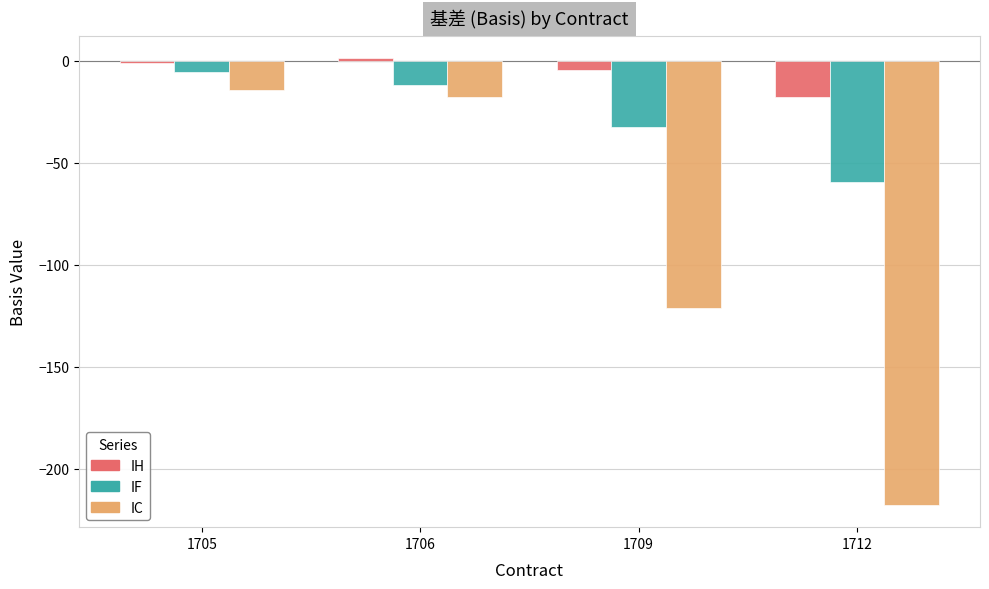

List the labels in order of IF value, smallest first.

1712, 1709, 1706, 1705